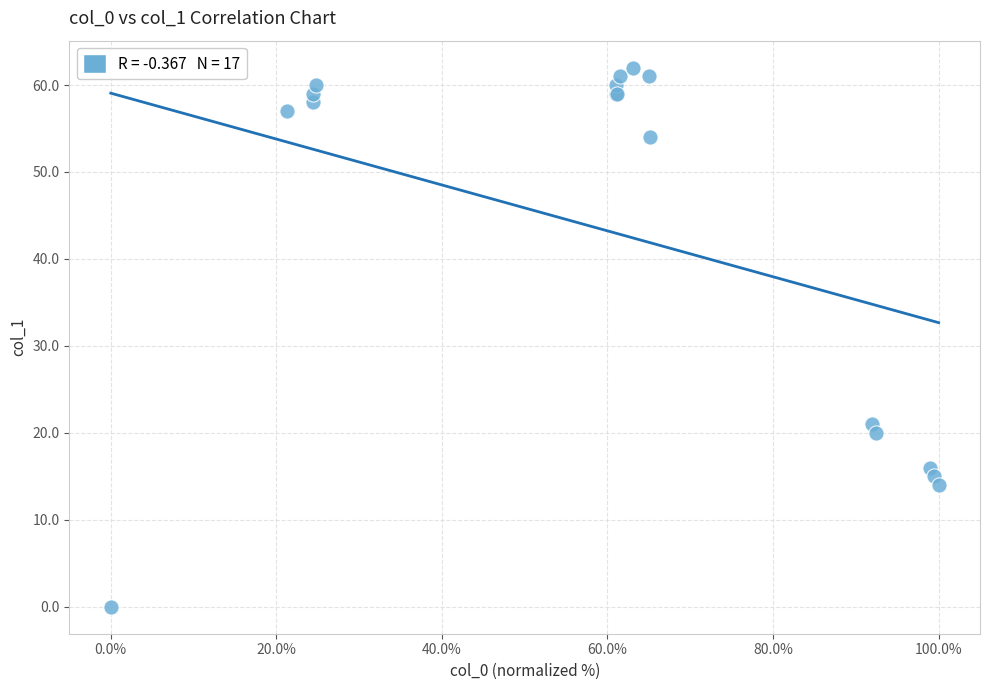

What Y value in the scatter plot is closest to 31?

21